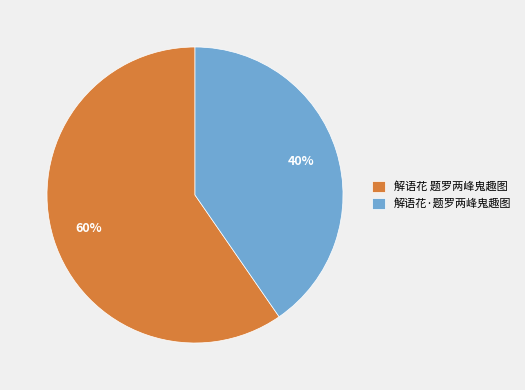

Between 解语花·题罗两峰鬼趣图 and 解语花 题罗两峰鬼趣图, which is larger?

解语花 题罗两峰鬼趣图